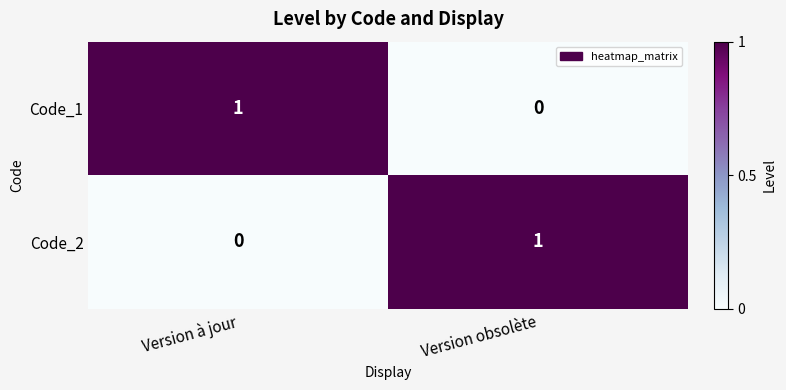

Which category has the highest value in the Code_1 series?

Version à jour